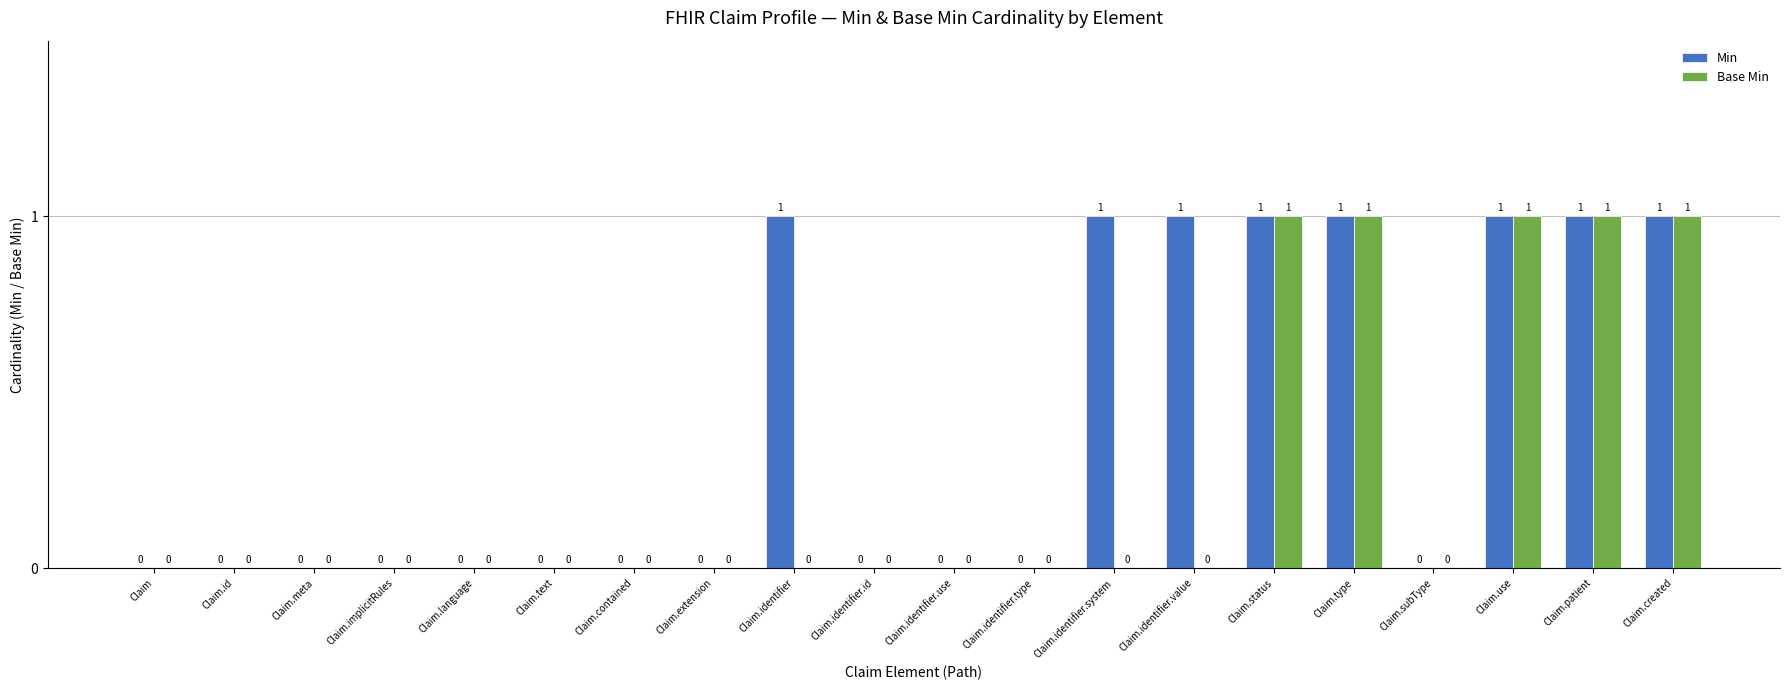

Does the chart contain stacked bars?

No